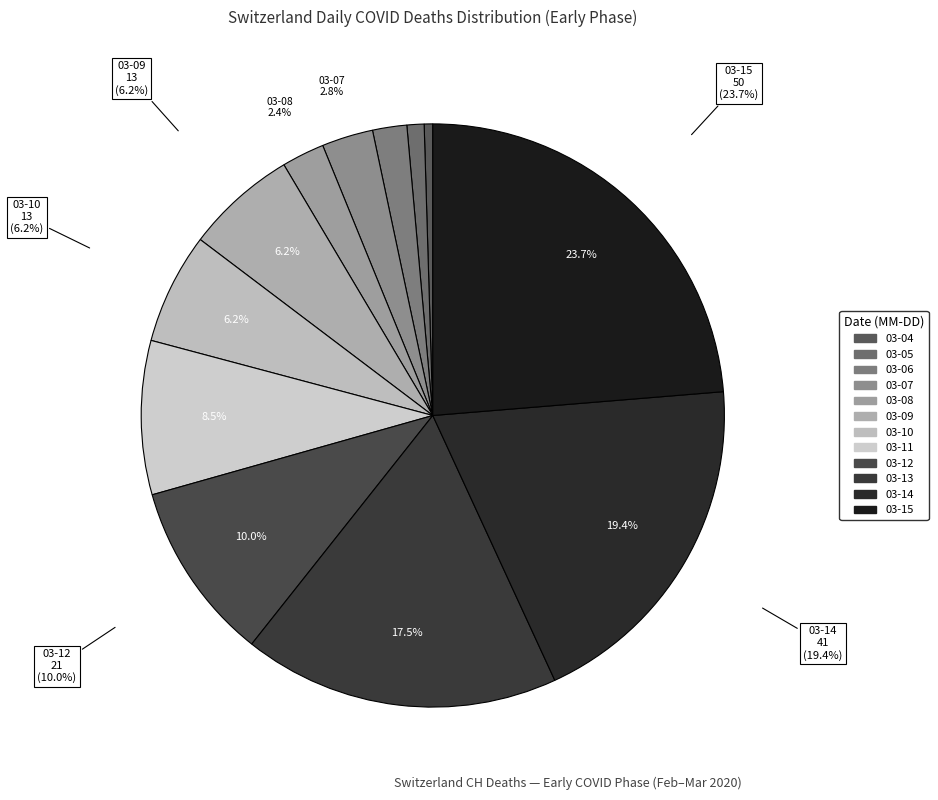

Which category has the smallest portion of the pie?

2020-03-04